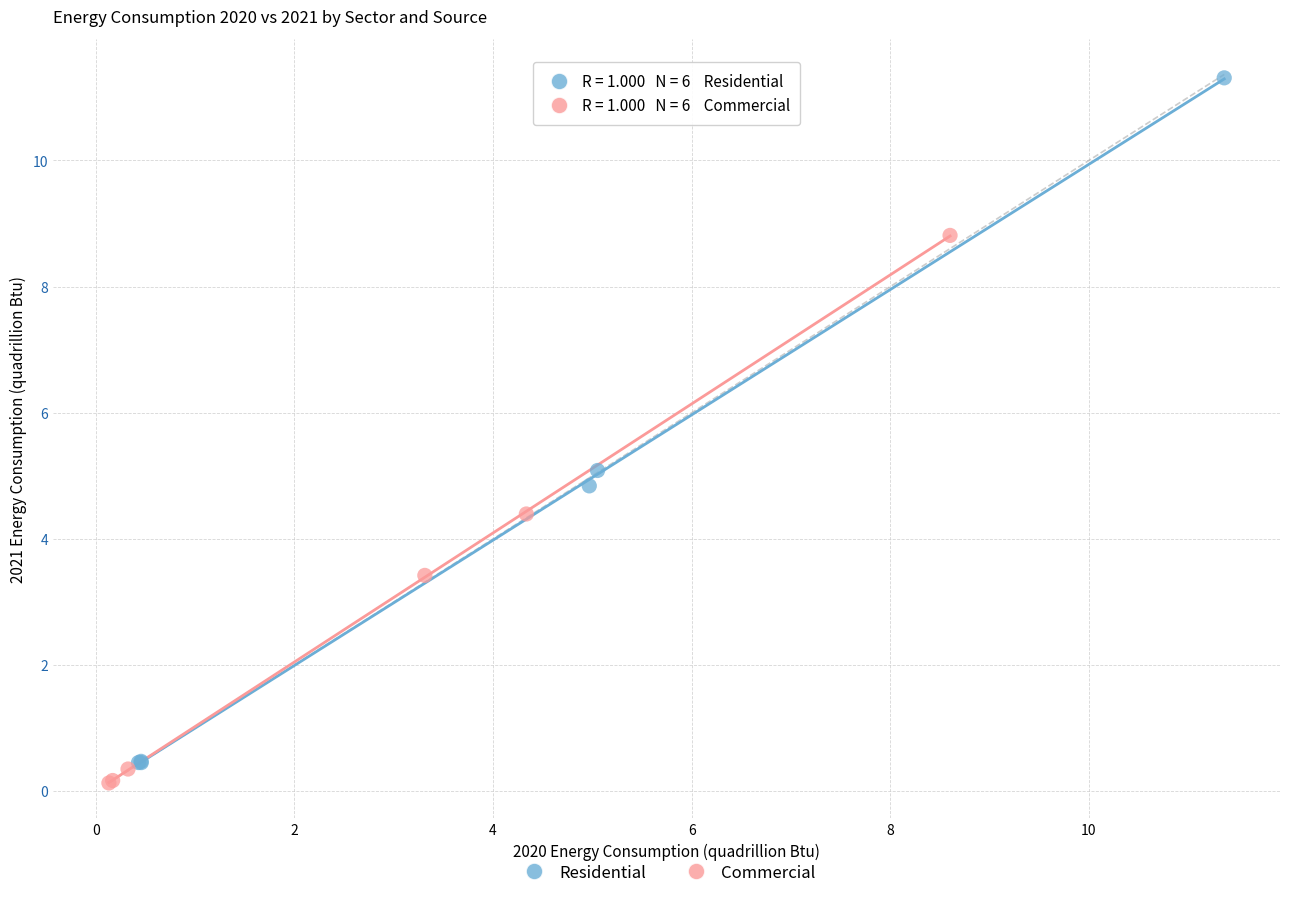

Which series has the largest Y range (max minus min)?

Residential